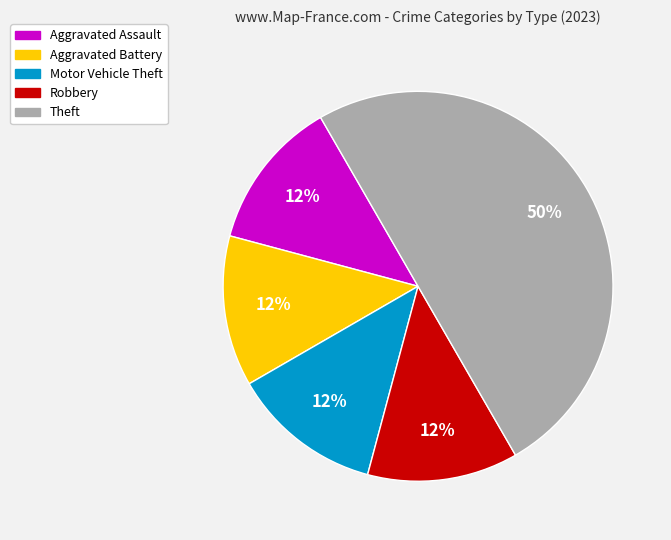

To the nearest percent, what is the difference between the largest and smallest slice percentages?

38%